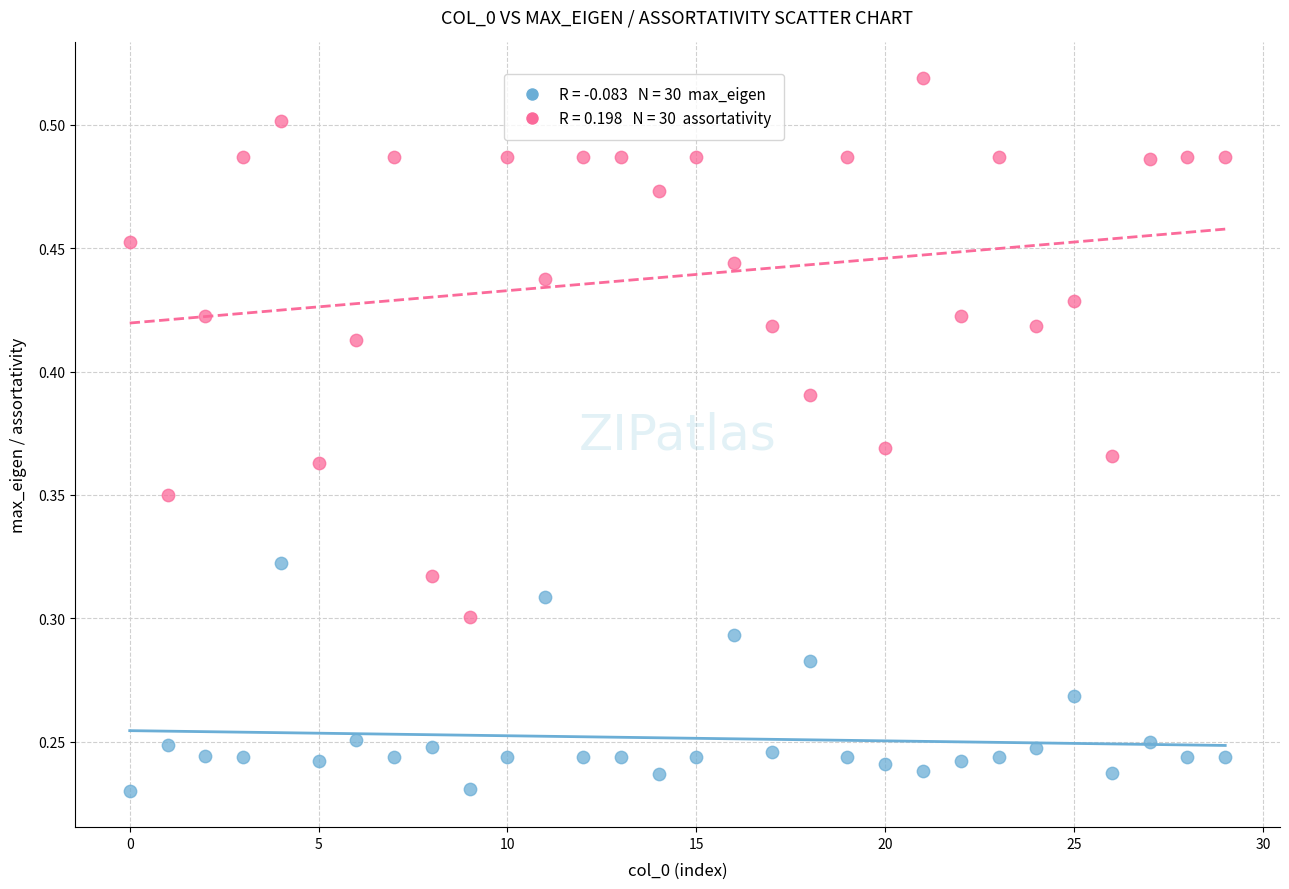

How many data points are displayed?

60